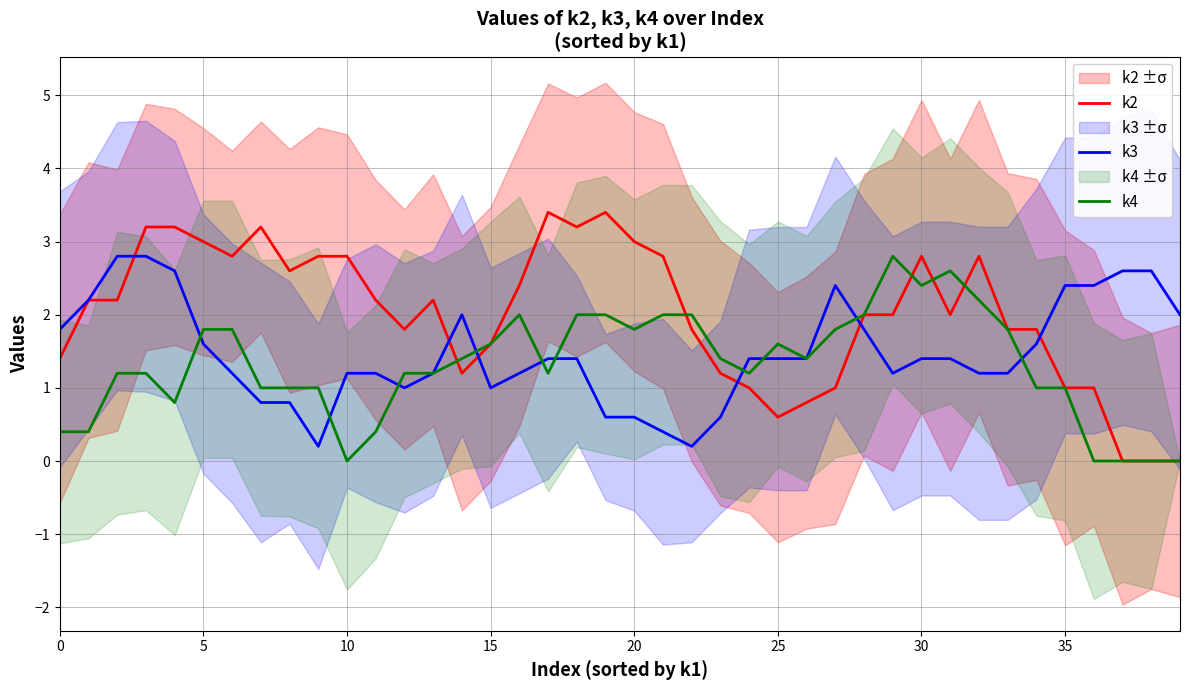

True or false: k2 has a value of 1.6 at 15.

True